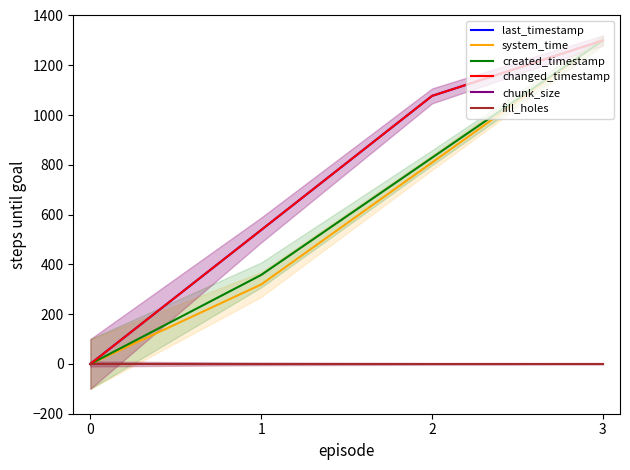

What is the difference between the maximum and minimum values in the changed_timestamp series?

1300.0